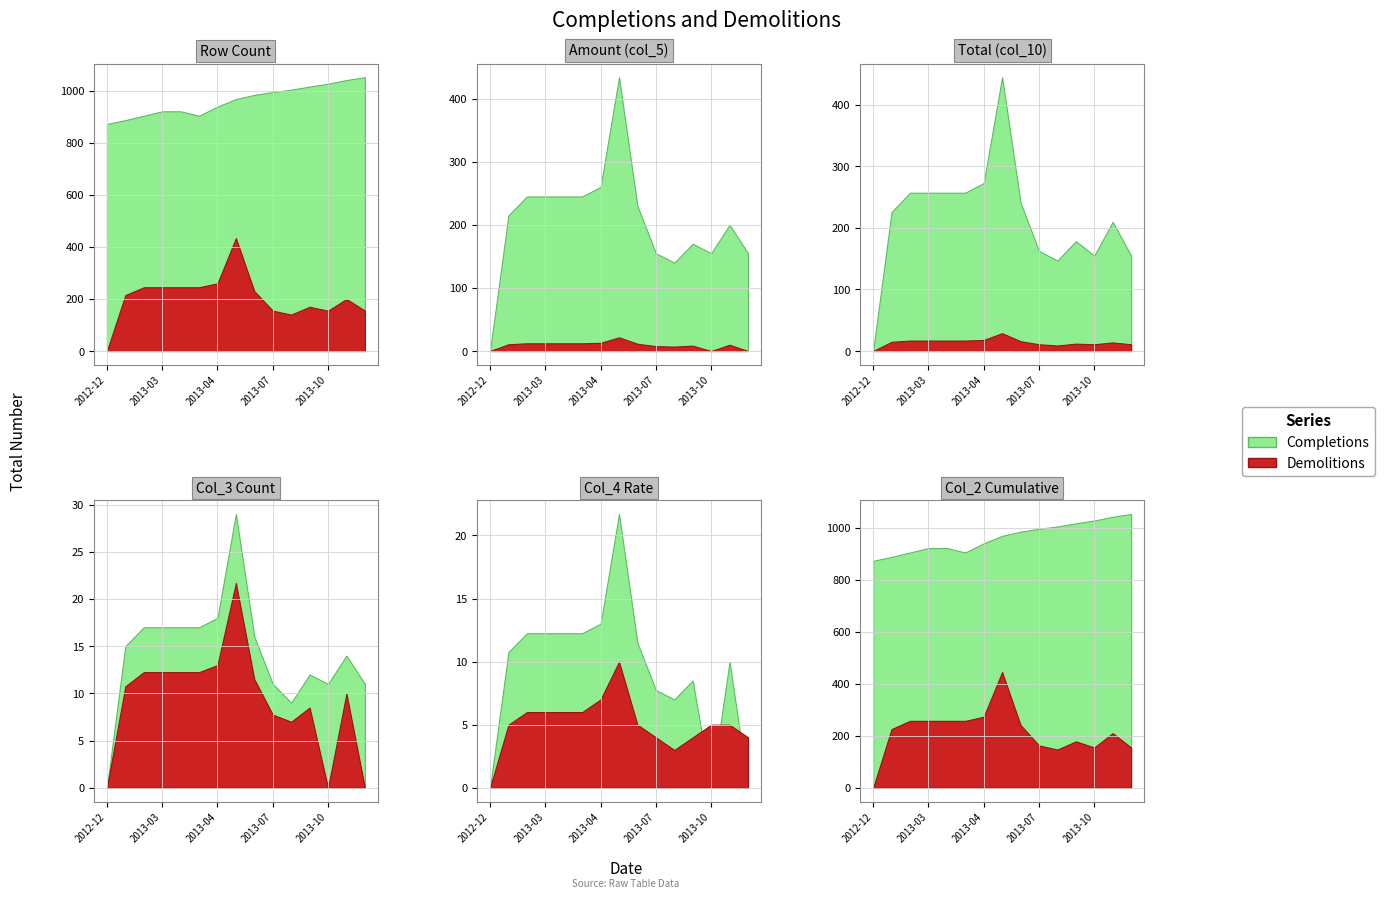

Which label corresponds to the largest value in the chart?

2013-12-24